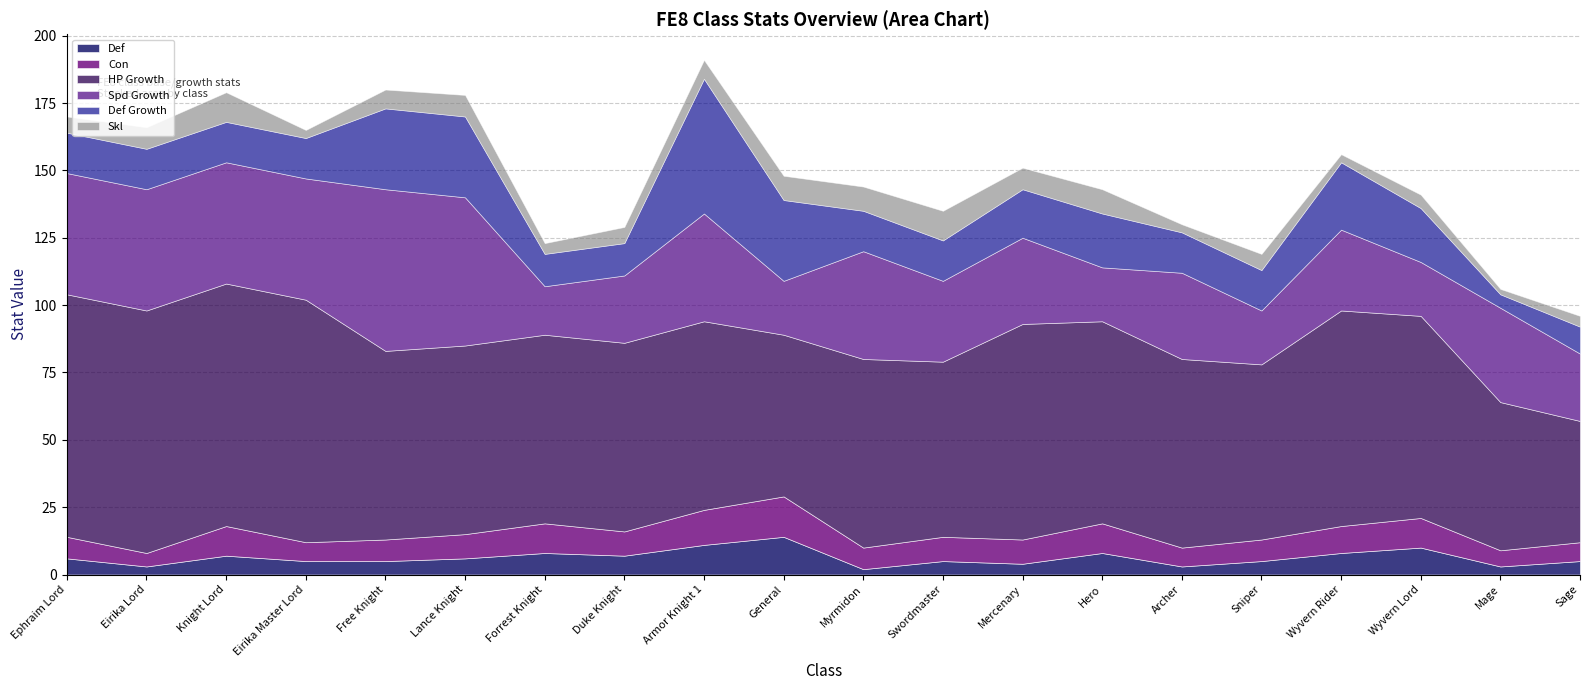

Which category has the highest value in the HP Growth series?

Ephraim Lord